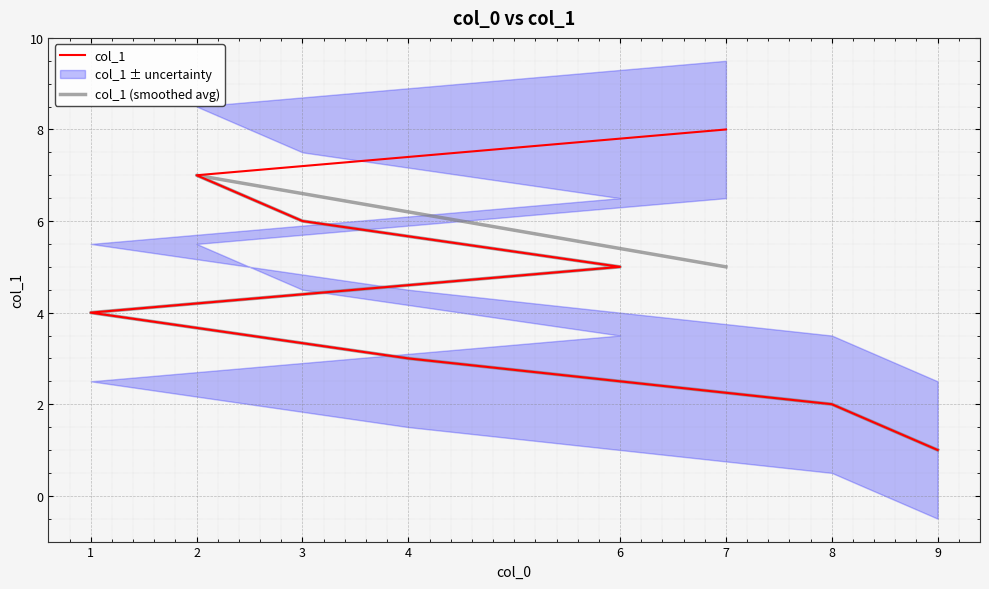

Is the value of col_1 (smoothed avg) at 8 greater than the value of col_1 at 3?

No